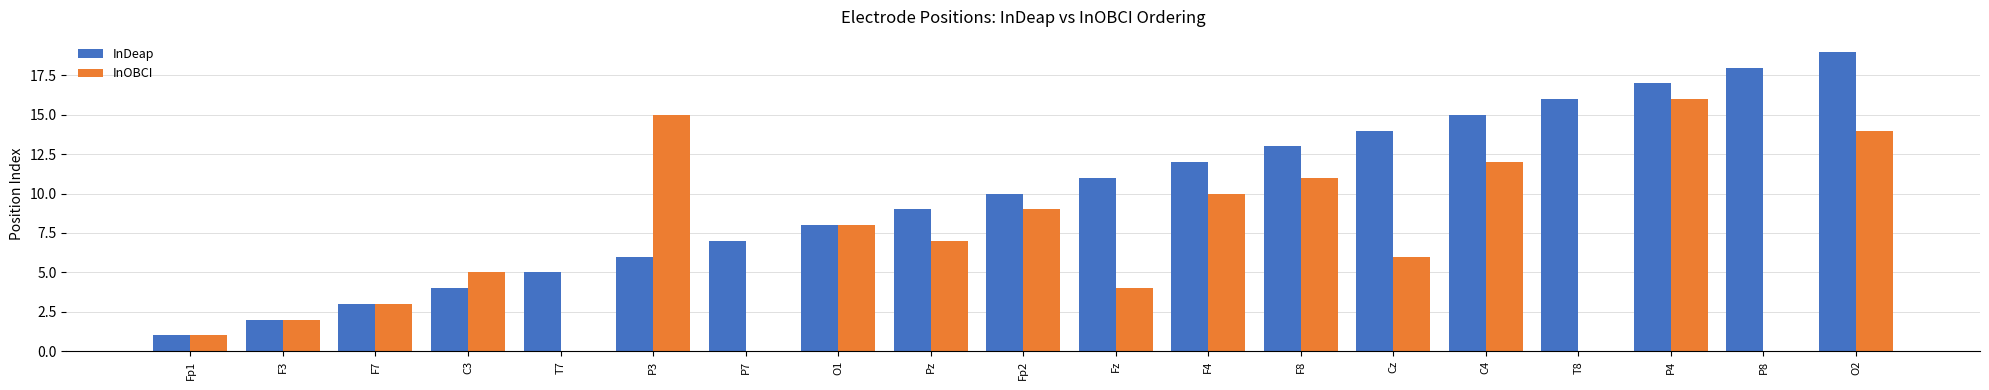

Which series has the widest spread of values?

InDeap